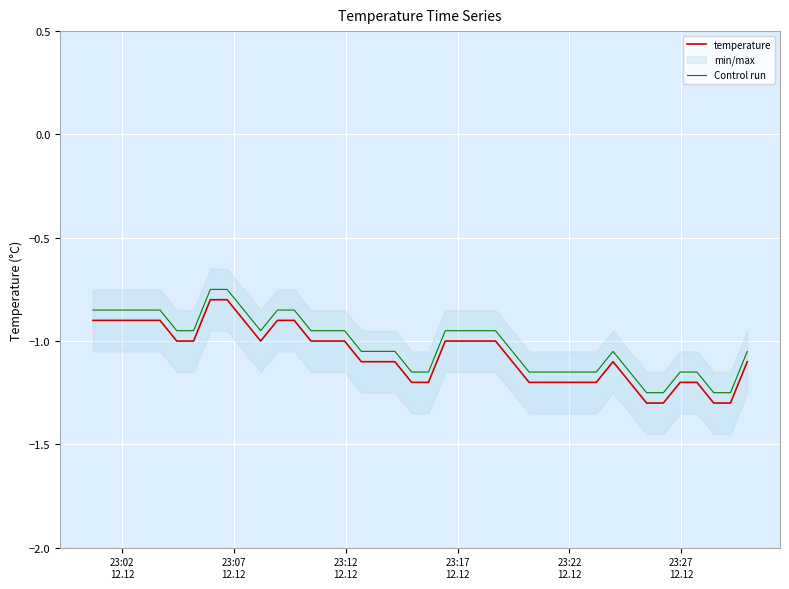

Does the chart display data point markers on the line(s)?

No